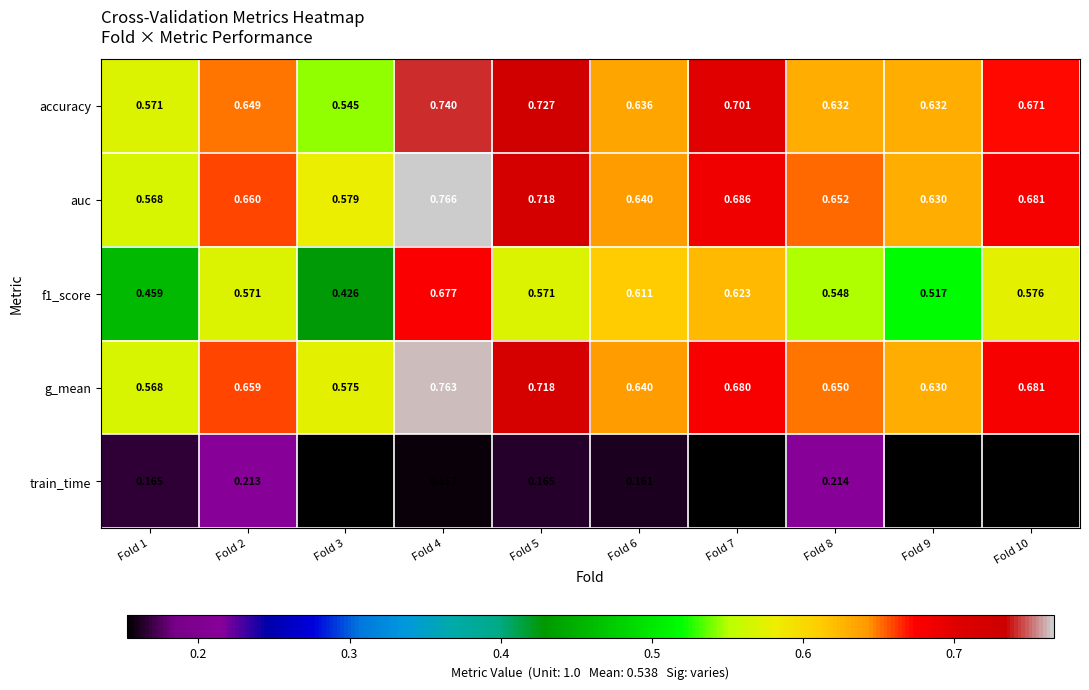

Which series has the largest total across all categories?

auc